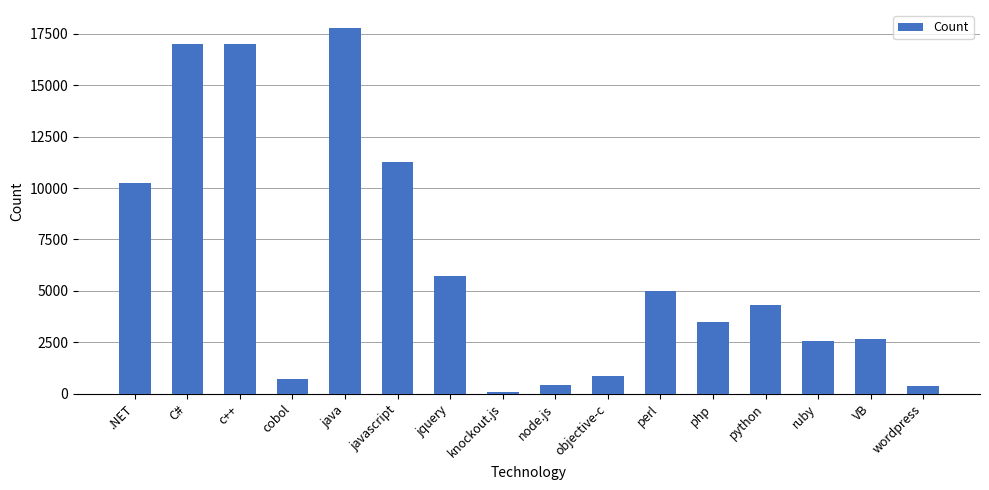

What is the change in value from java to node.js?

-17358